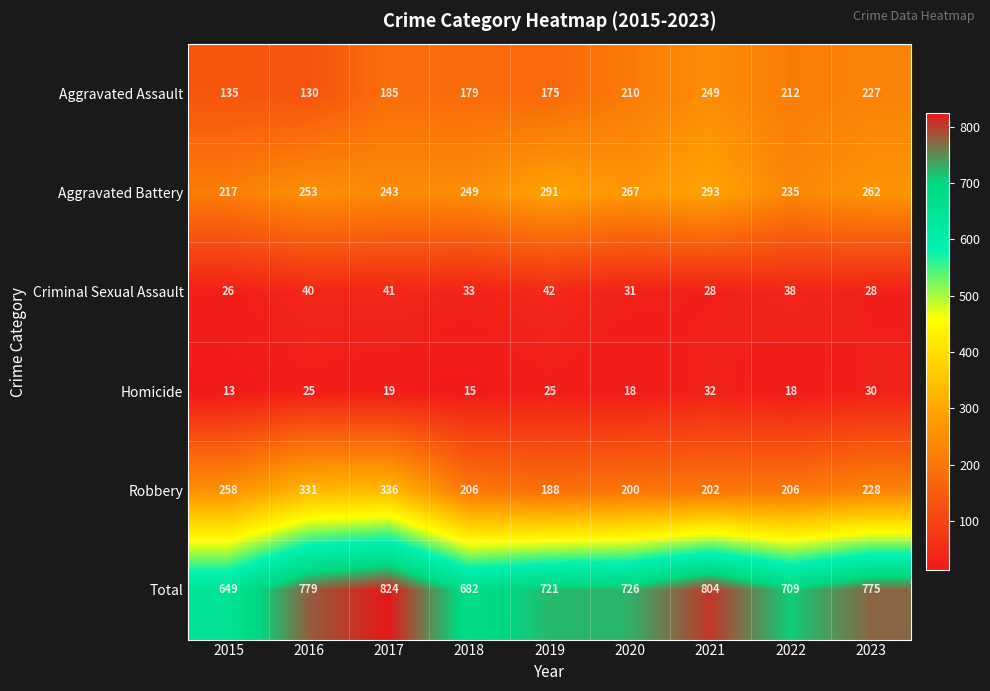

Rank the series by their maximum value, from highest to lowest.

Total, Robbery, Aggravated Battery, Aggravated Assault, Criminal Sexual Assault, Homicide